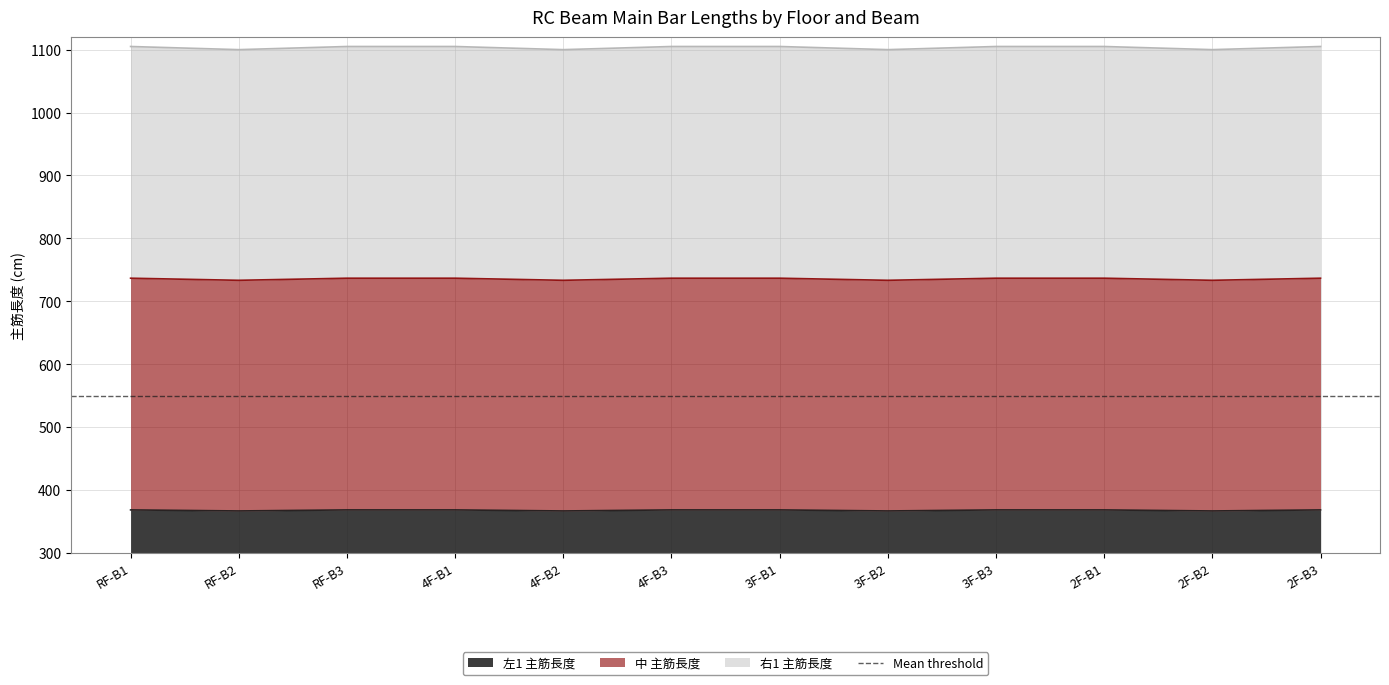

What is the smallest value displayed?

366.7